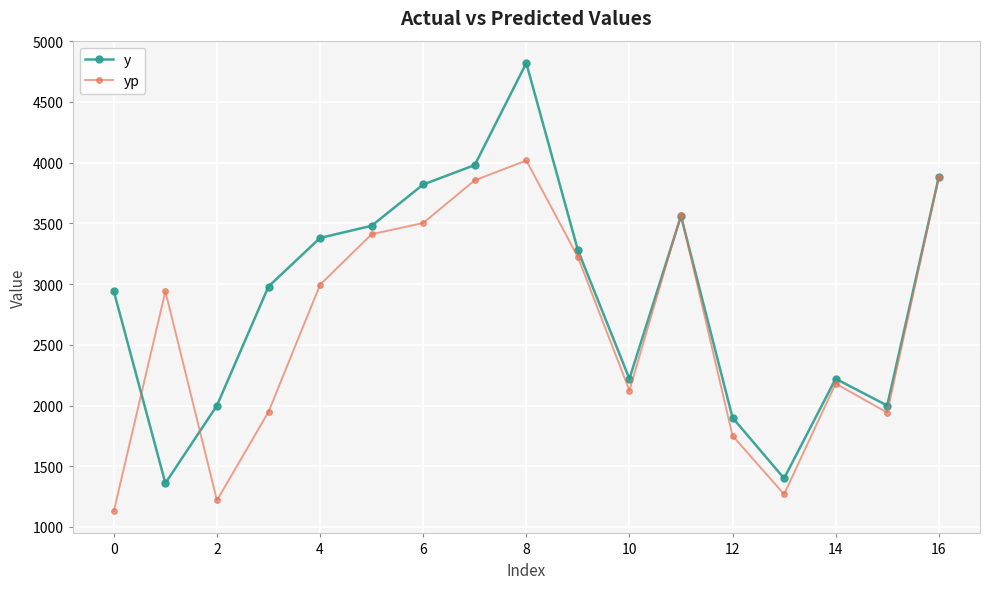

Which series has the largest total across all categories?

y